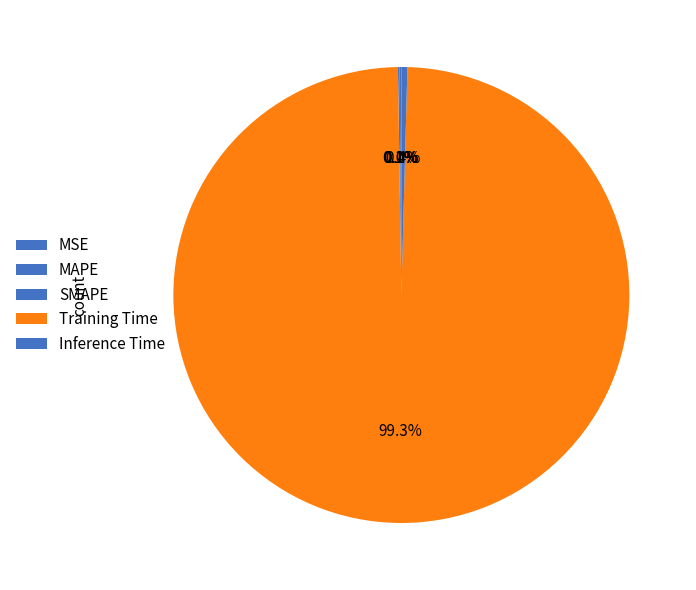

The Inference Time slice represents 12% of the pie. True or false?

False